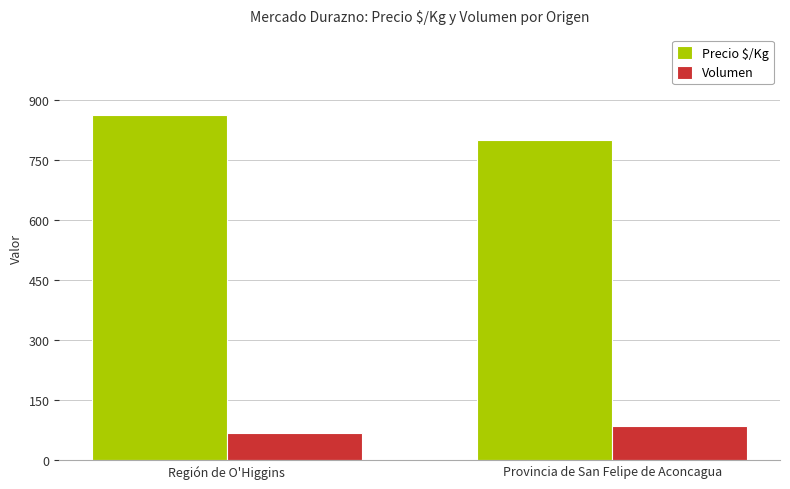

The value of Precio $/Kg at Región de O'Higgins is 1146. True or false?

False